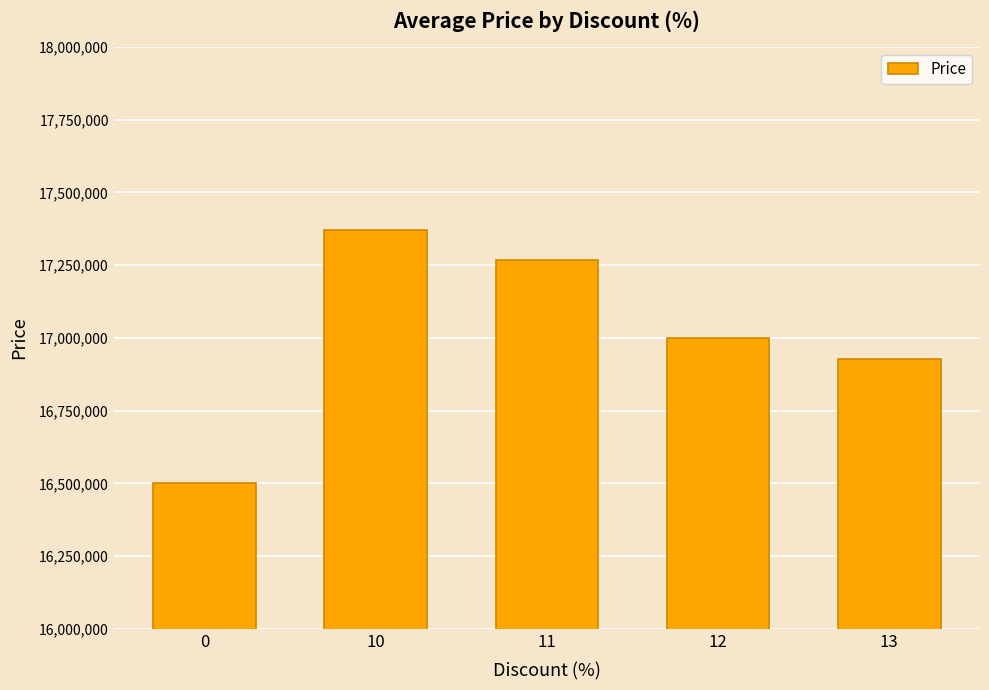

Reading left to right, what are all the values shown in this chart?

0=16500000	10=17371340	11=17268204	12=16999000	13=16926346